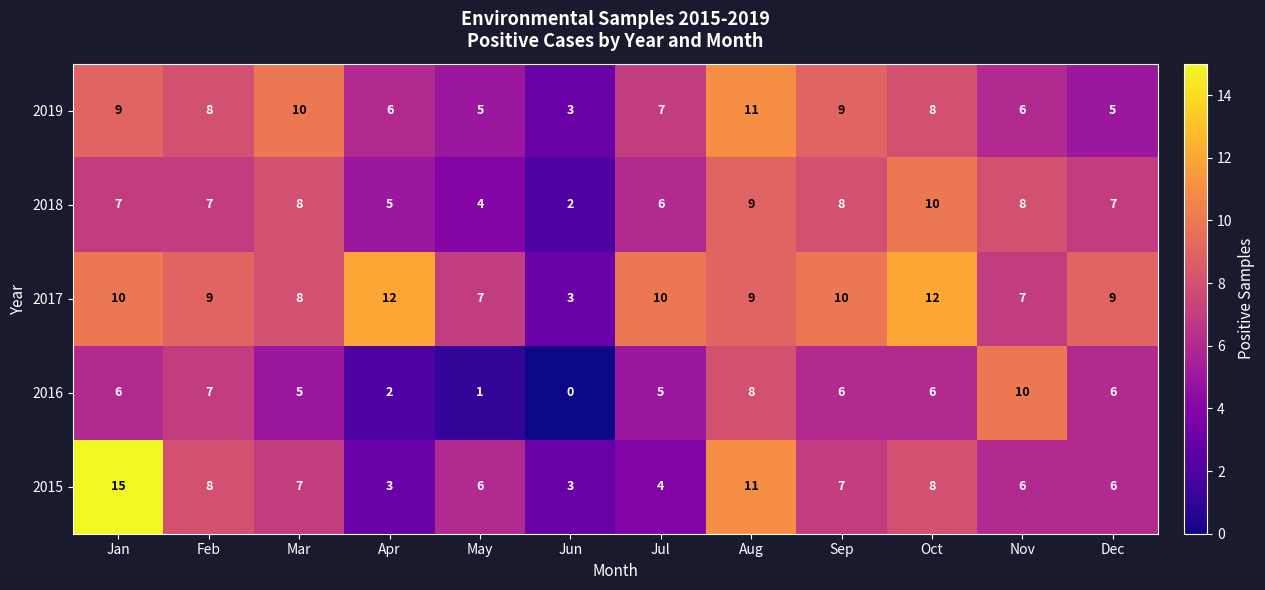

The value of 2017 at Feb is 9. True or false?

True